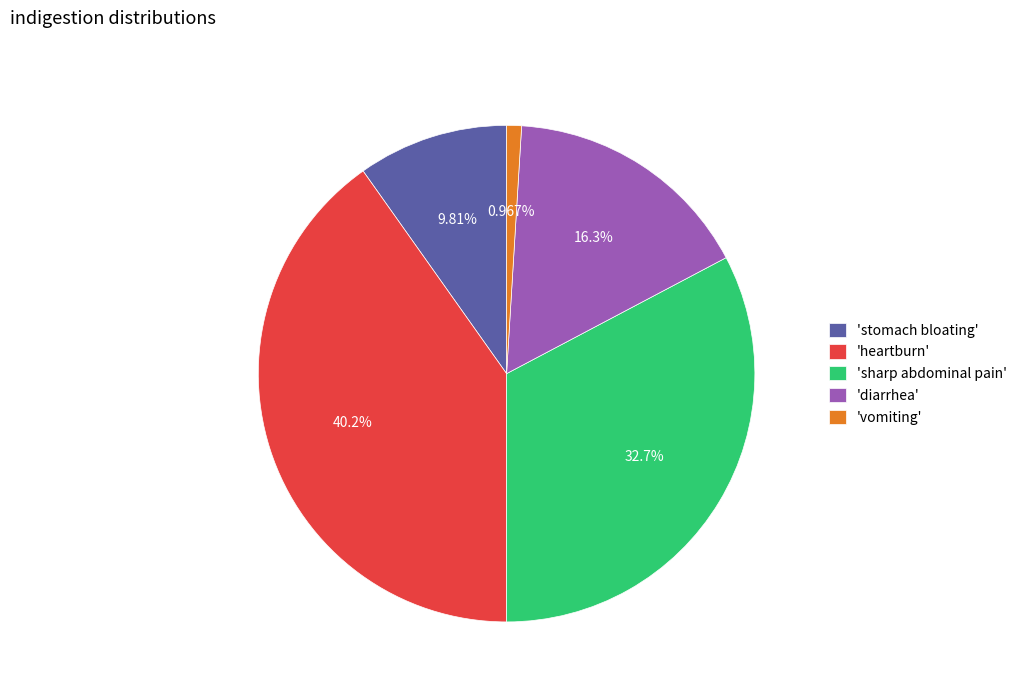

Is the sum of 'diarrhea' and 'stomach bloating' greater than half?

No